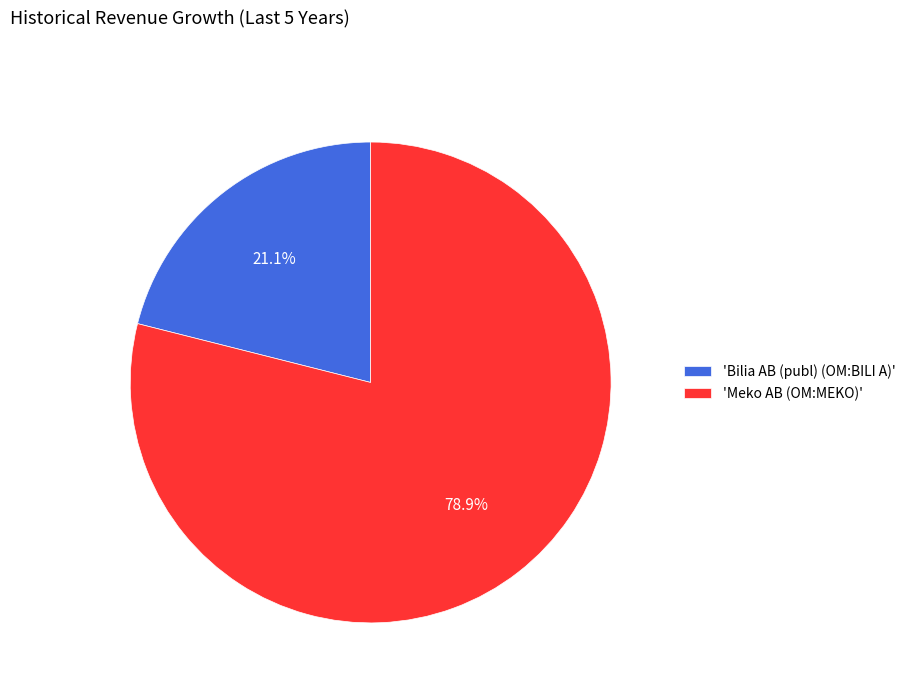

Rank the categories by value from lowest to highest.

'Bilia AB (publ) (OM:BILI A)', 'Meko AB (OM:MEKO)'